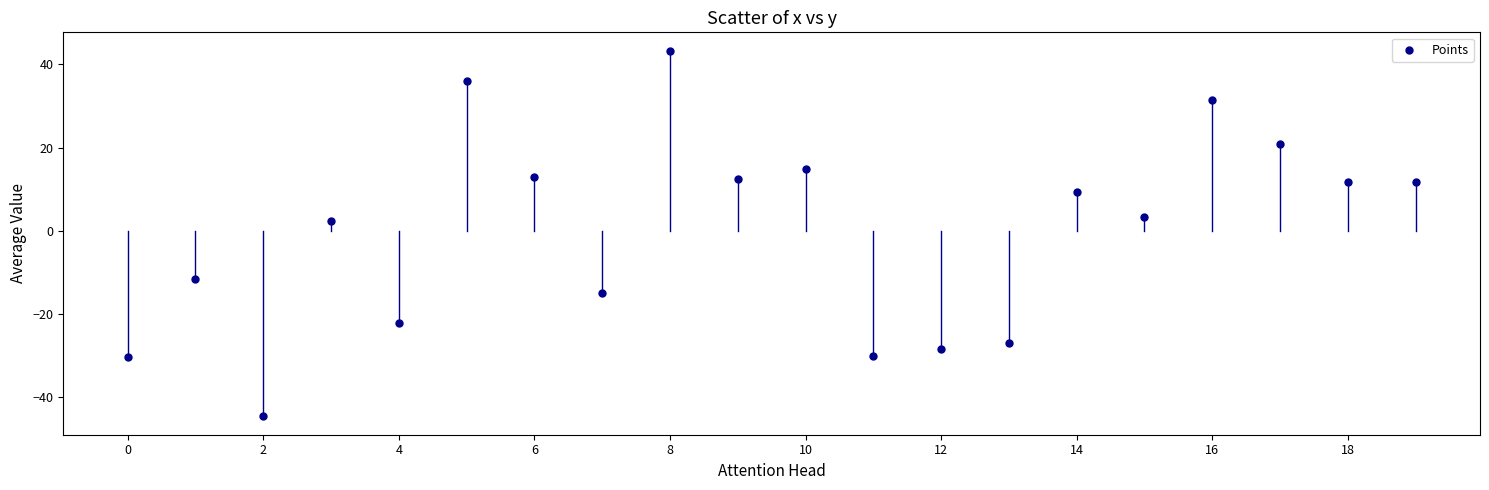

What is the range of Y values (max minus min)?

88.1